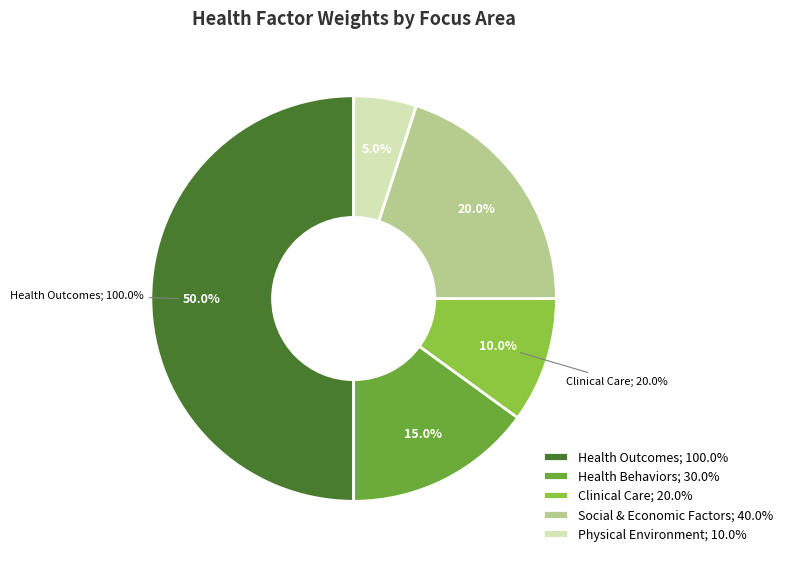

To the nearest percent, what is the average slice percentage?

20%